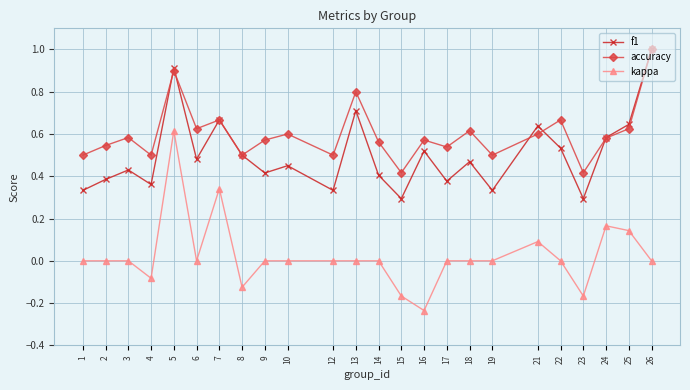

How many lines are shown in the chart?

3